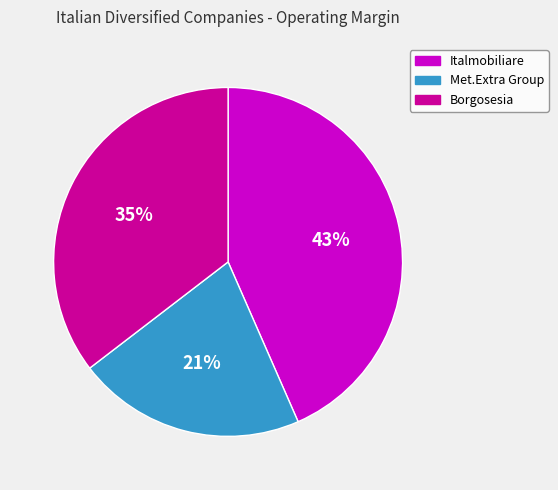

To the nearest percent, what is the difference between the largest and smallest slice percentages?

22%